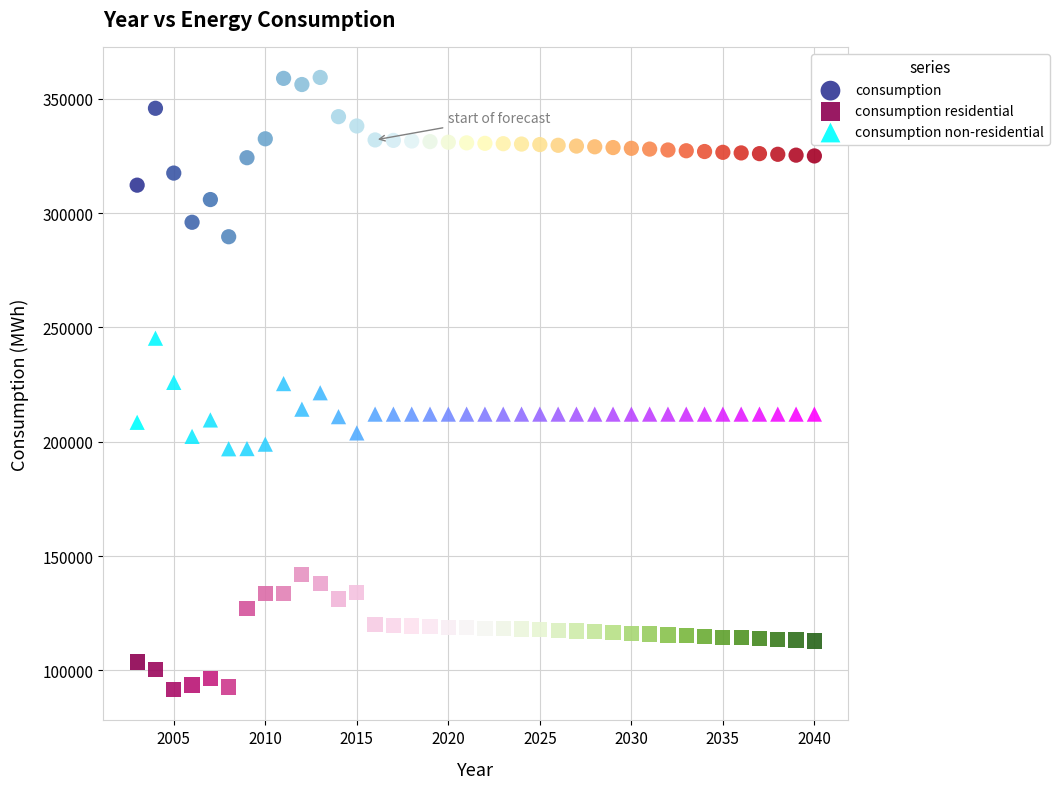

What are all the series names shown in the legend?

consumption, consumption residential, consumption non-residential